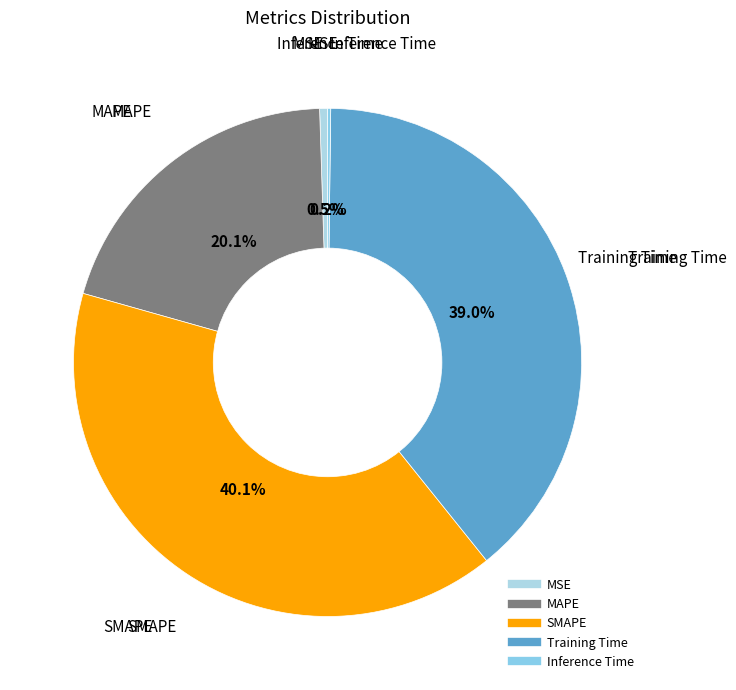

To the nearest percent, what is the average slice percentage?

20%